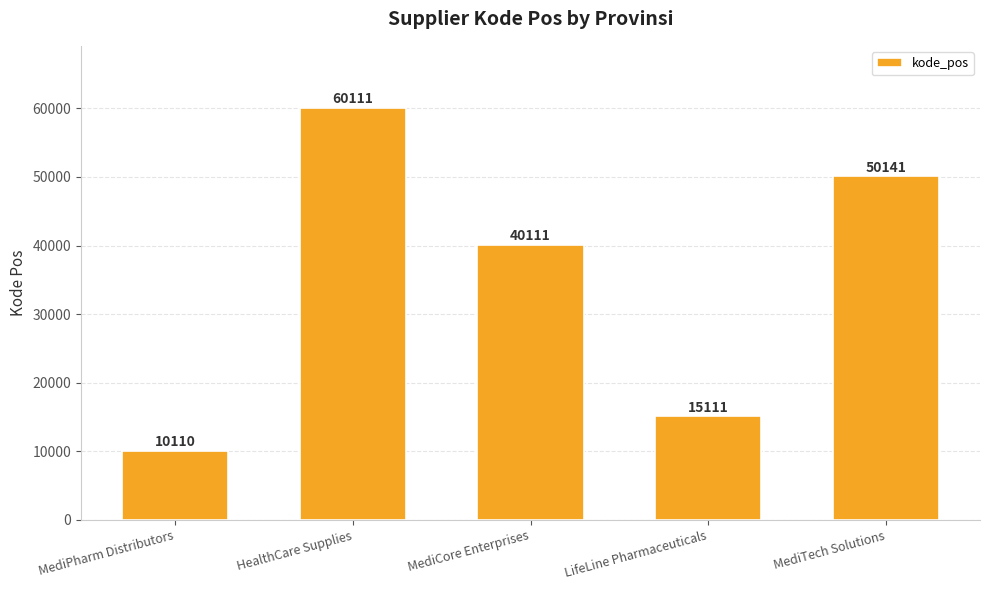

What is the value of the 1st bar from the left?

10110